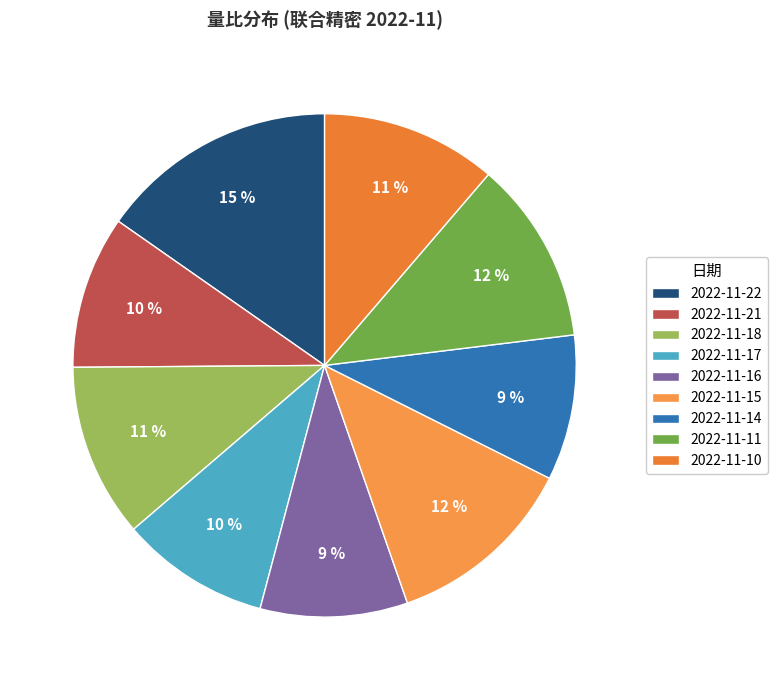

True or false: 2022-11-15 accounts for 12% of the total.

True